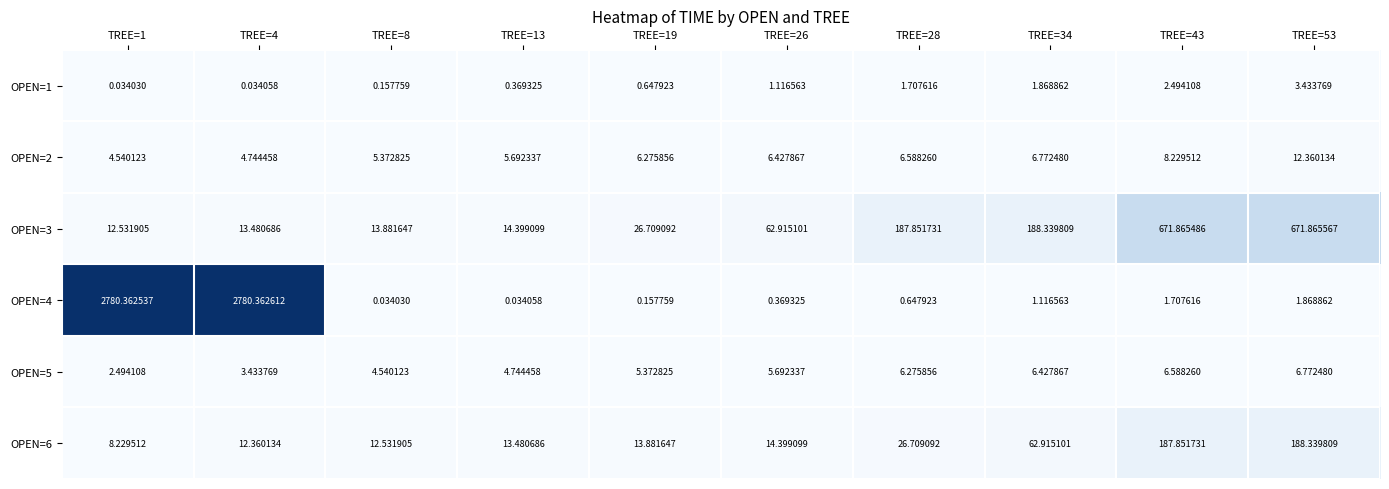

What is the total value across all series at TREE=1?

2808.2